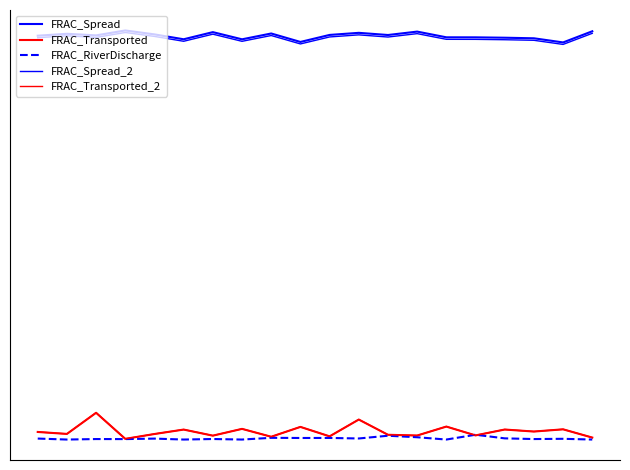

Does the chart have visible grid lines?

No